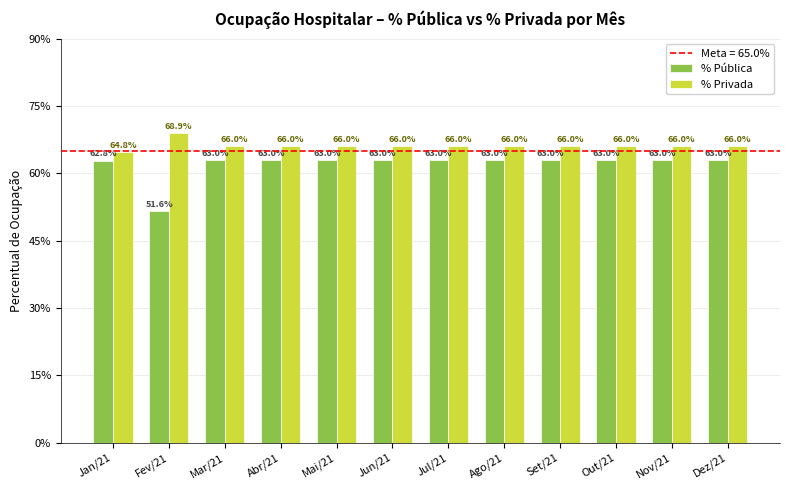

What is the label of the 12th bar from the left?

Dez/21